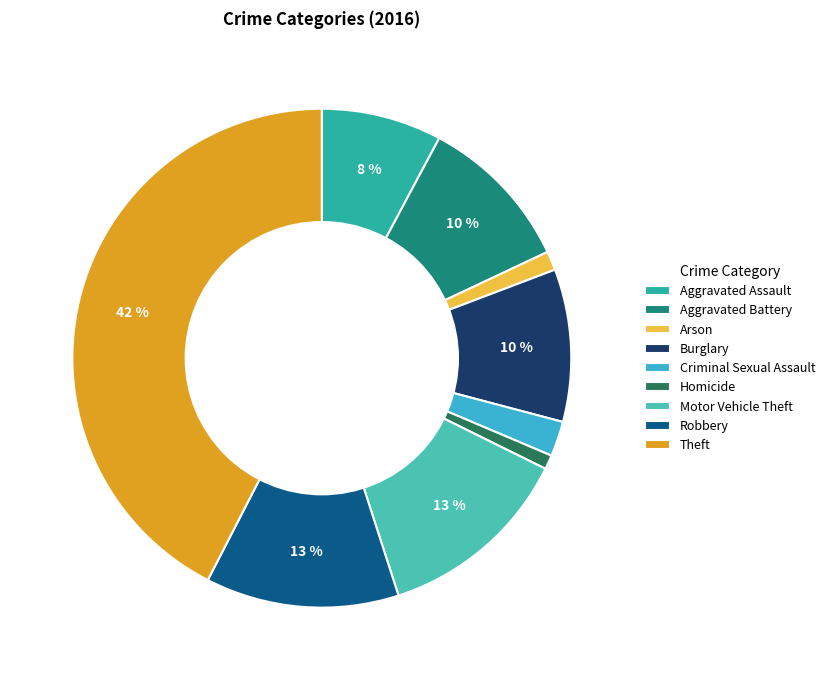

Which slice is the largest?

Theft